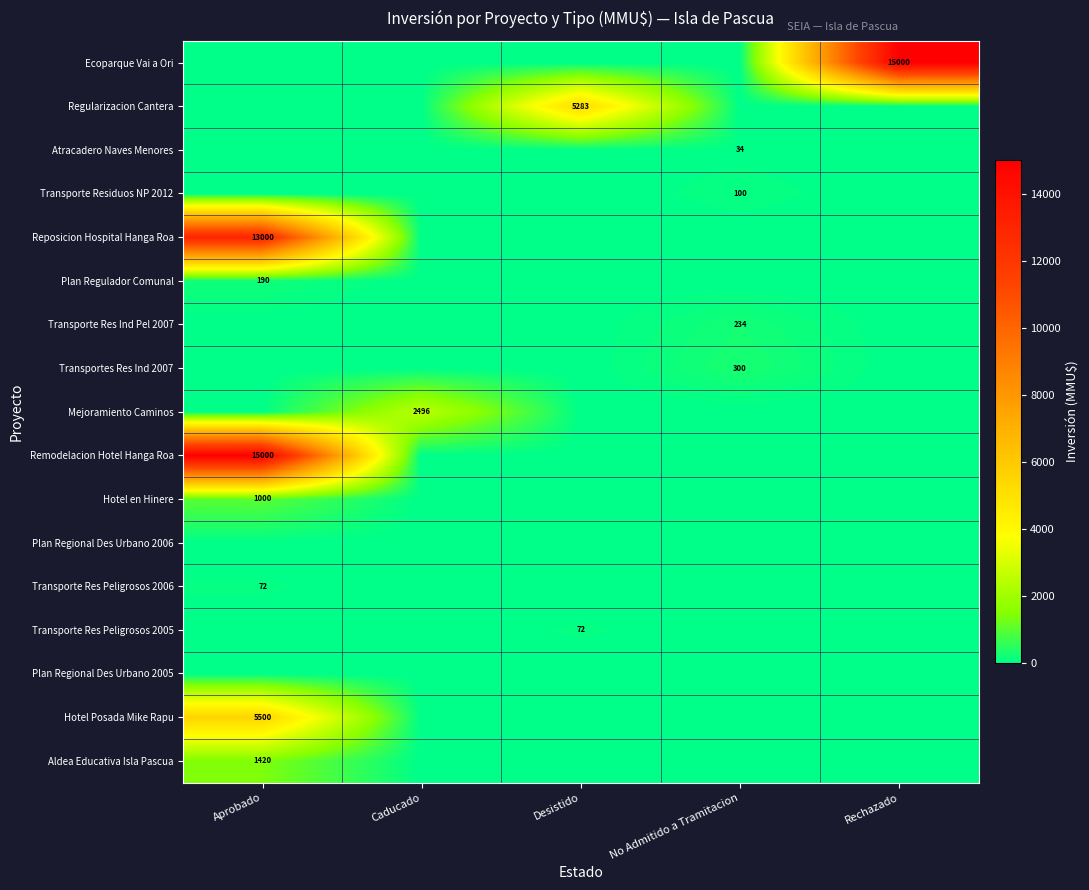

Is it true that Aldea Educativa Isla Pascua equals 758 at Aprobado?

False